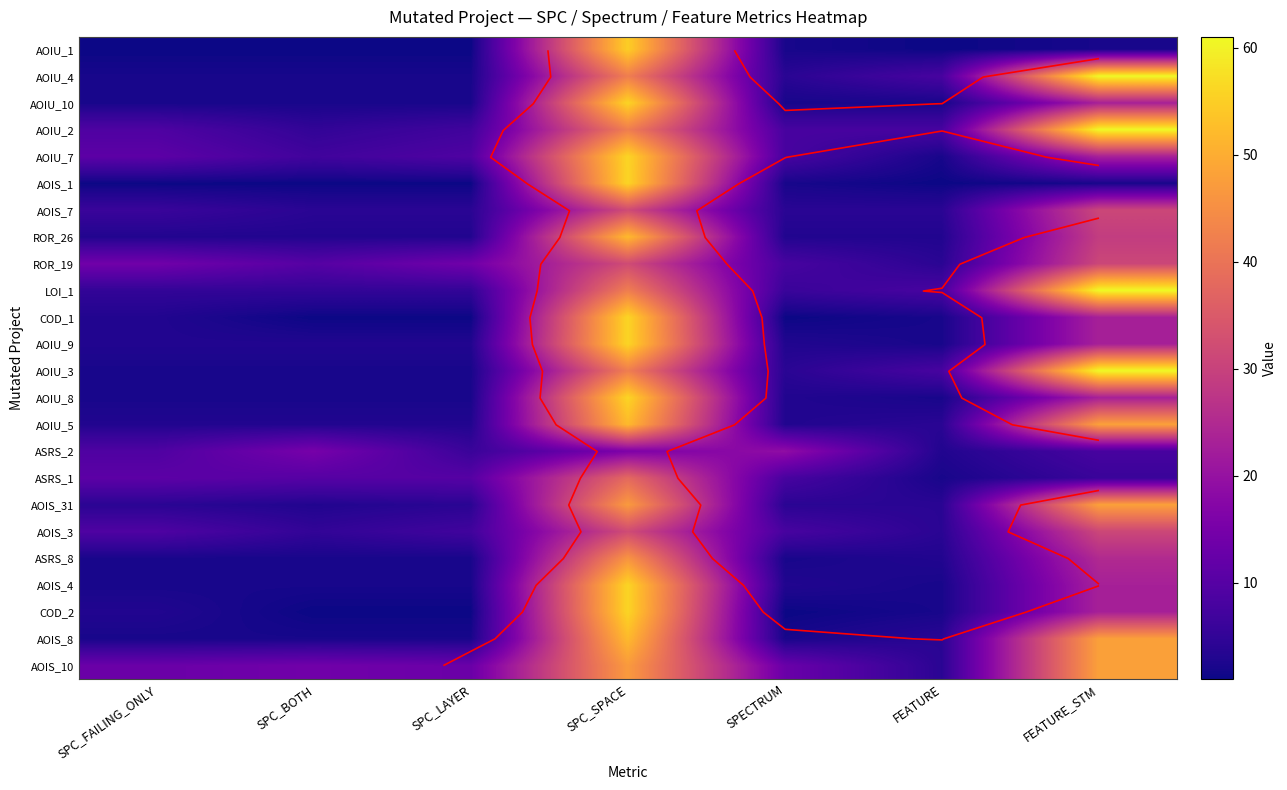

What is the sum of all AOIU_8 values?

90